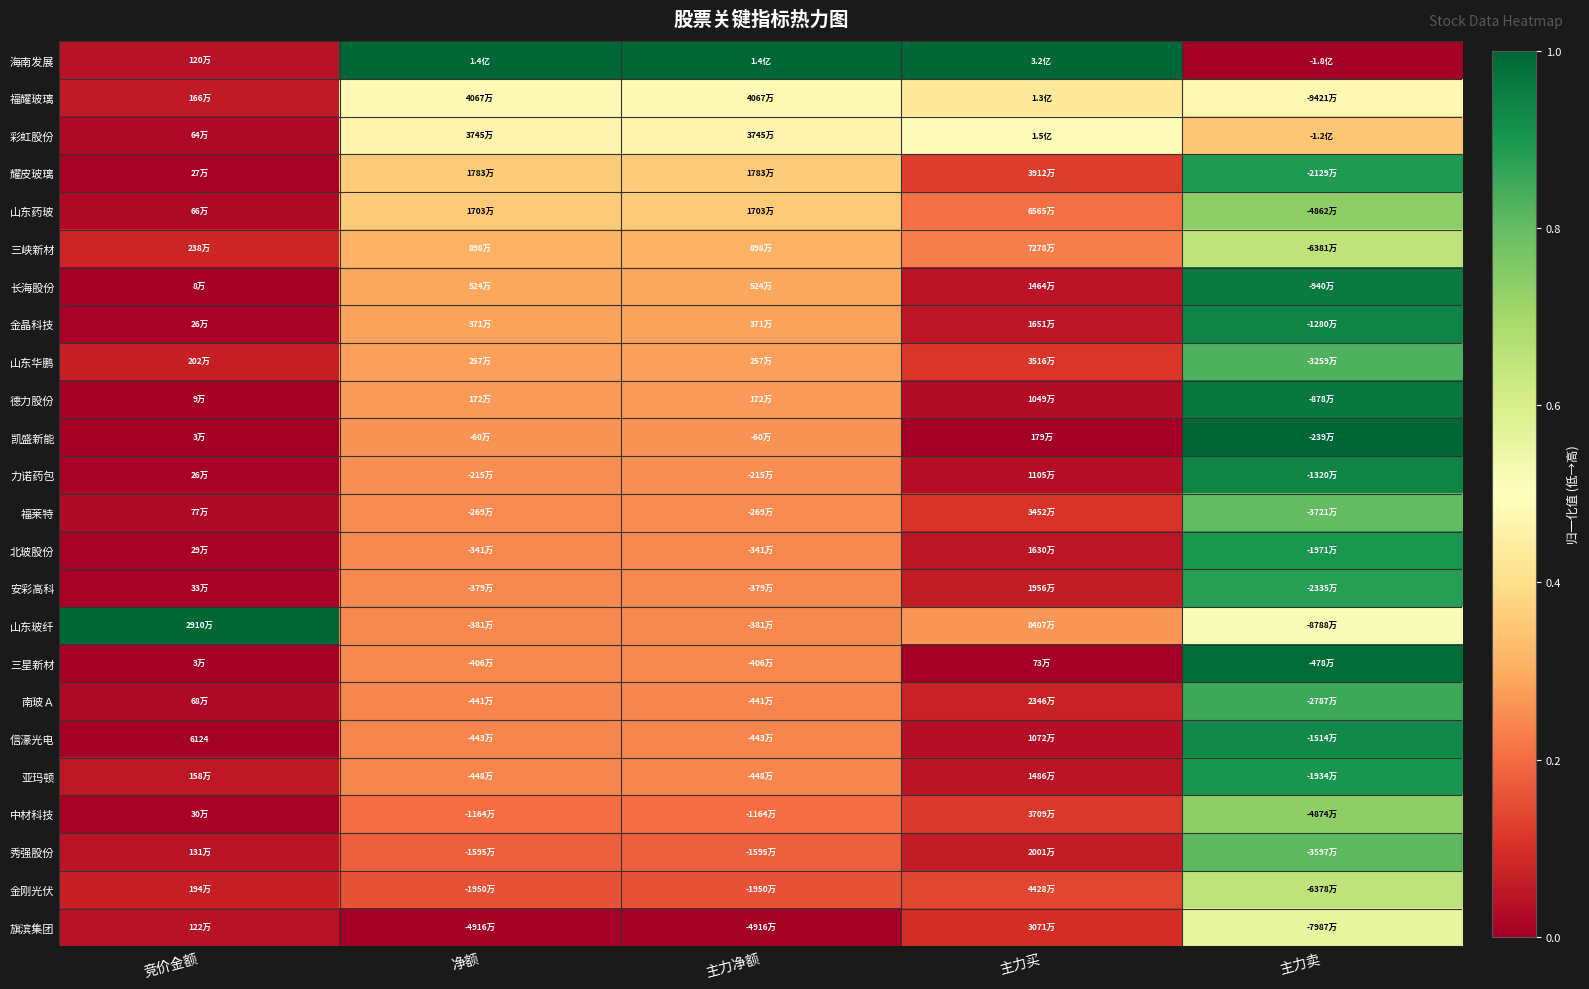

At which label is 北玻股份 closest to 0?

竞价金额